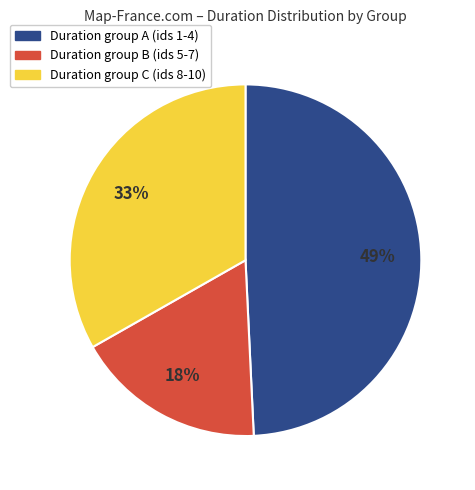

Approximately how many times larger is the value at Duration group C (ids 8-10) compared to Duration group A (ids 1-4)?

0.7